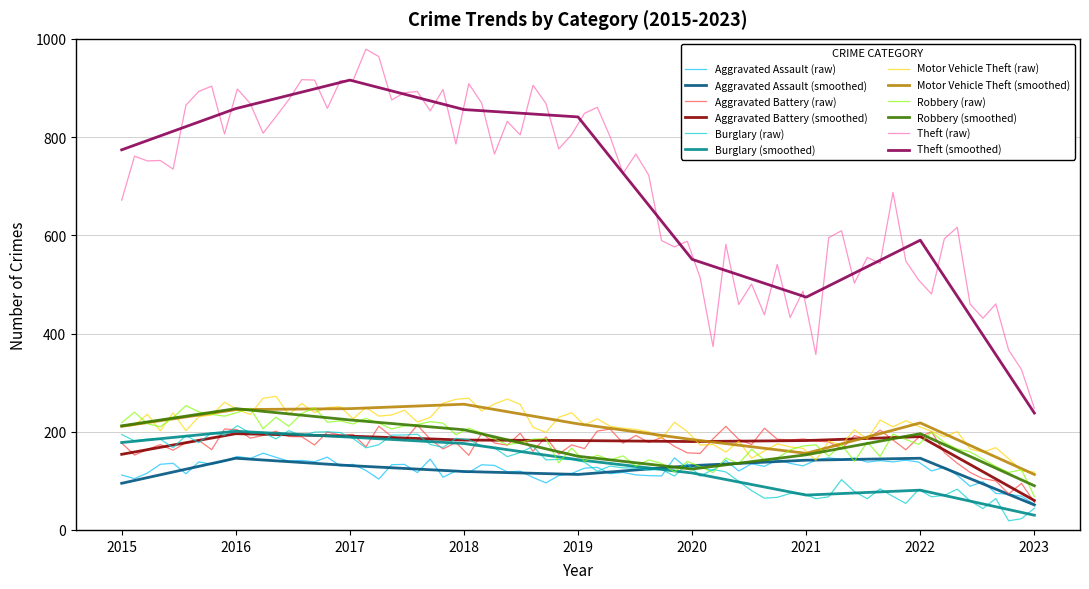

What is the difference between the Aggravated Battery values at 2020 and 2018?

3